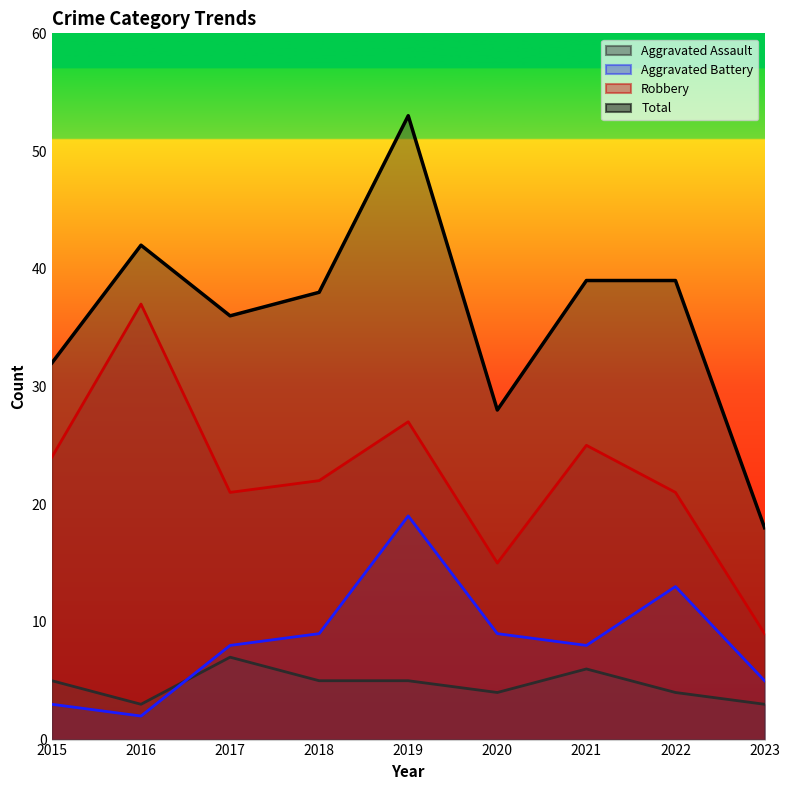

What is the total value across all series at 2016?

84